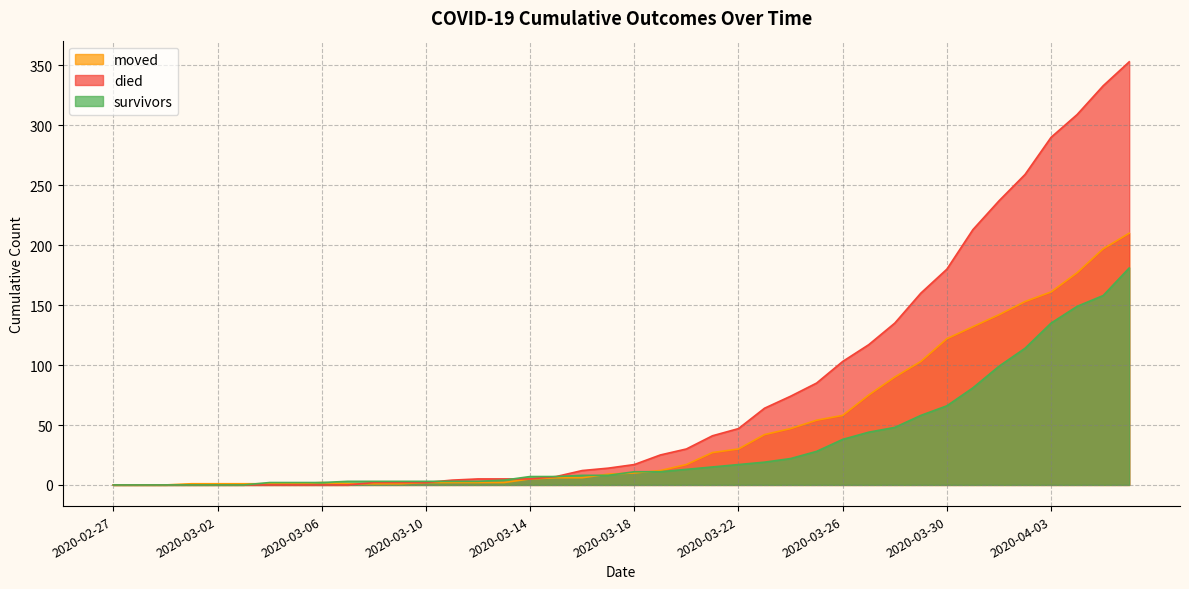

Reading right to left, extract all data points from this chart.

survivors: 2020-04-06=181	2020-04-05=158	2020-04-04=149	2020-04-03=135	2020-04-02=114	2020-04-01=99	2020-03-31=81	2020-03-30=66	2020-03-29=58	2020-03-28=48	2020-03-27=44	2020-03-26=38	2020-03-25=28	2020-03-24=22	2020-03-23=19	2020-03-22=17	2020-03-21=15	2020-03-20=13	2020-03-19=11	2020-03-18=11	2020-03-17=8	2020-03-16=8	2020-03-15=7	2020-03-14=7	2020-03-13=4	2020-03-12=3	2020-03-11=3	2020-03-10=3	2020-03-09=3	2020-03-08=3	2020-03-07=3	2020-03-06=2	2020-03-05=2	2020-03-04=2	2020-03-03=0	2020-03-02=0	2020-03-01=0	2020-02-29=0	2020-02-28=0	2020-02-27=0
died: 2020-04-06=353	2020-04-05=333	2020-04-04=309	2020-04-03=290	2020-04-02=259	2020-04-01=237	2020-03-31=213	2020-03-30=180	2020-03-29=160	2020-03-28=135	2020-03-27=117	2020-03-26=103	2020-03-25=85	2020-03-24=74	2020-03-23=64	2020-03-22=47	2020-03-21=41	2020-03-20=30	2020-03-19=25	2020-03-18=17	2020-03-17=14	2020-03-16=12	2020-03-15=7	2020-03-14=5	2020-03-13=5	2020-03-12=5	2020-03-11=4	2020-03-10=2	2020-03-09=2	2020-03-08=2	2020-03-07=0	2020-03-06=0	2020-03-05=0	2020-03-04=0	2020-03-03=0	2020-03-02=0	2020-03-01=0	2020-02-29=0	2020-02-28=0	2020-02-27=0
moved: 2020-04-06=210	2020-04-05=197	2020-04-04=177	2020-04-03=161	2020-04-02=153	2020-04-01=142	2020-03-31=132	2020-03-30=122	2020-03-29=103	2020-03-28=90	2020-03-27=75	2020-03-26=58	2020-03-25=54	2020-03-24=47	2020-03-23=42	2020-03-22=30	2020-03-21=27	2020-03-20=17	2020-03-19=12	2020-03-18=10	2020-03-17=9	2020-03-16=6	2020-03-15=6	2020-03-14=5	2020-03-13=2	2020-03-12=2	2020-03-11=2	2020-03-10=2	2020-03-09=1	2020-03-08=1	2020-03-07=1	2020-03-06=2	2020-03-05=1	2020-03-04=1	2020-03-03=1	2020-03-02=1	2020-03-01=1	2020-02-29=0	2020-02-28=0	2020-02-27=0